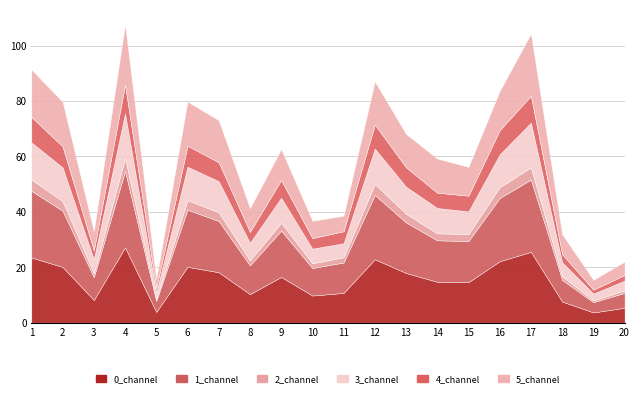

Rank the categories by 1_channel value from highest to lowest.

4, 17, 1, 12, 16, 6, 2, 7, 13, 9, 14, 15, 11, 8, 10, 3, 18, 20, 5, 19